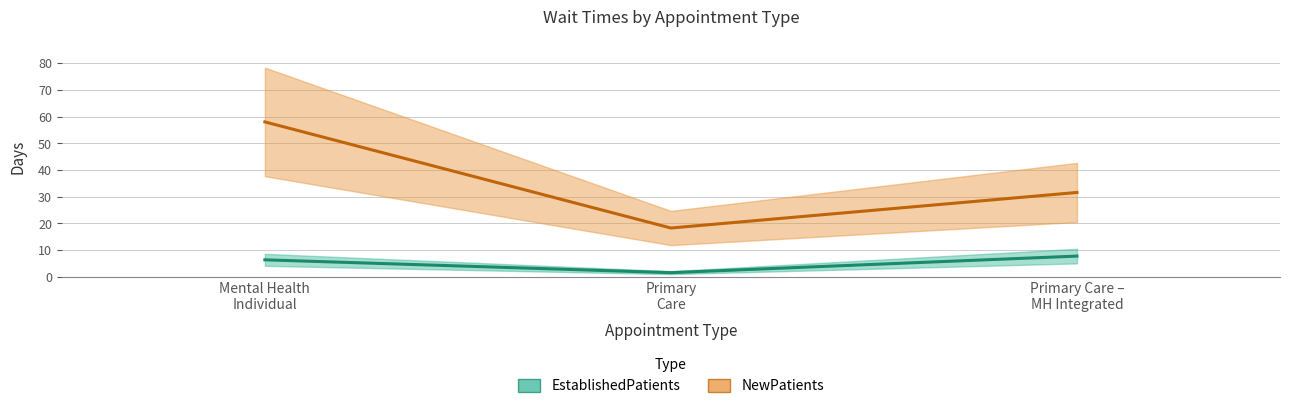

What is the sum of the EstablishedPatients values at Primary Care – MH Integrated and Mental Health Individual?

14.2